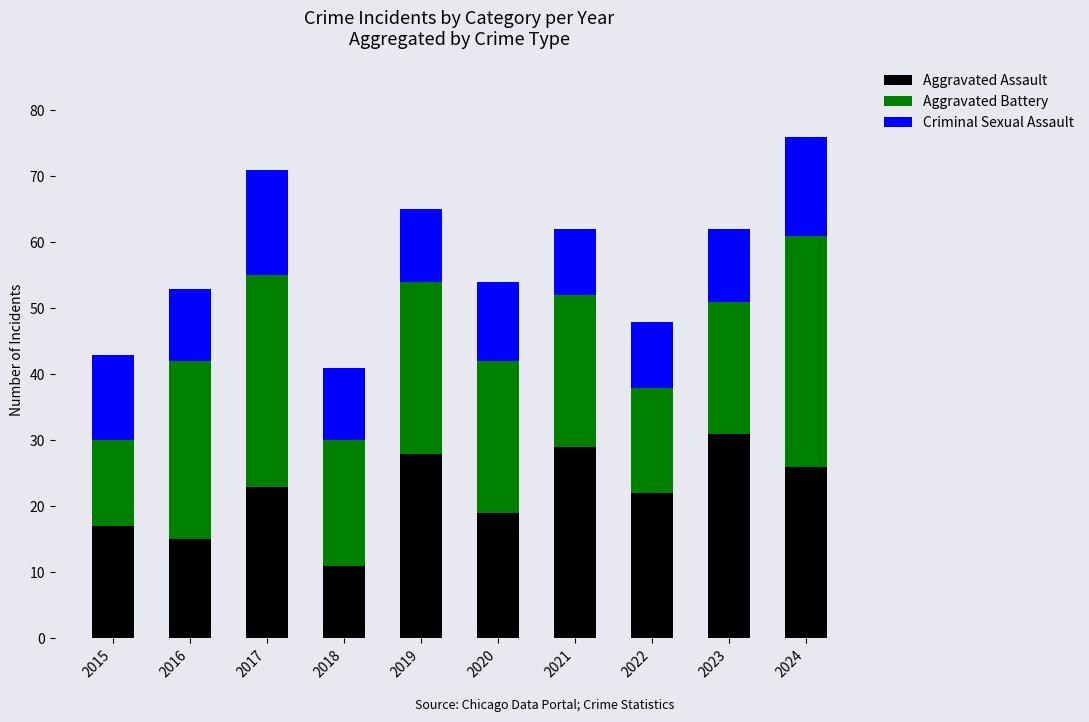

What value does the Aggravated Assault series have at 2020, to the nearest 10?

20